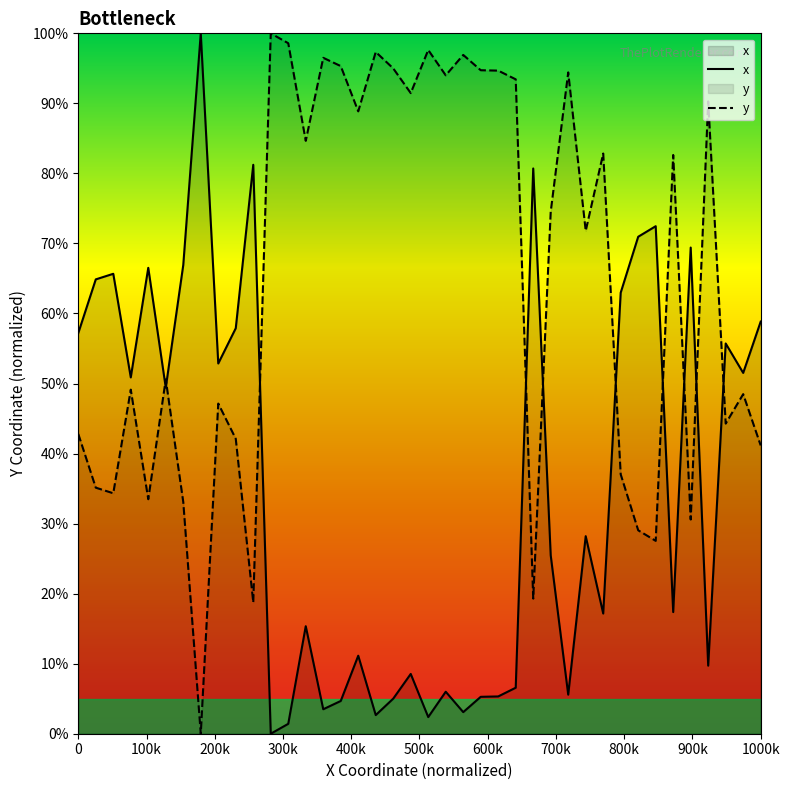

List the series in order of their overall mean, highest first.

y, x